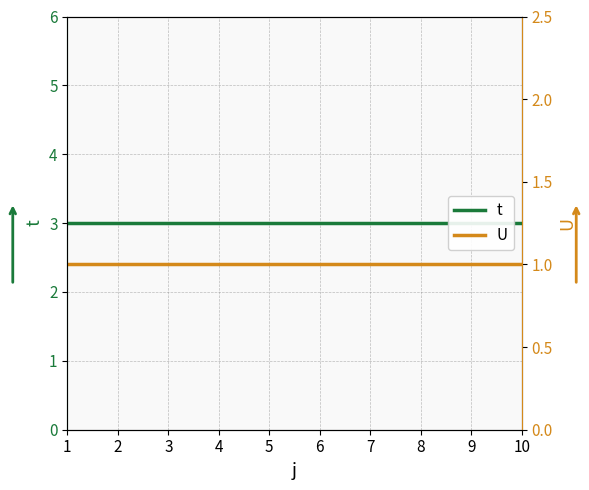

How many data points does each series have?

10